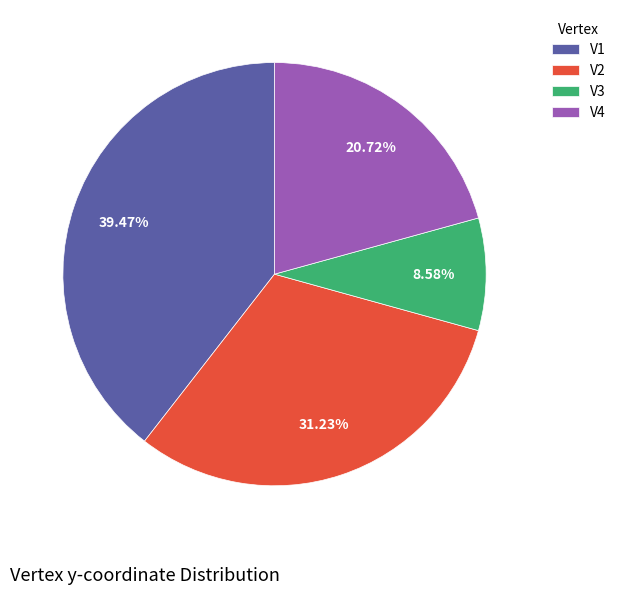

Count the number of slices in the pie.

4